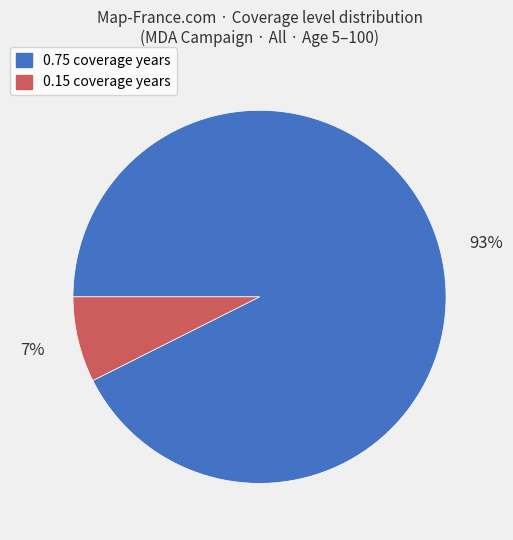

To the nearest percent, what is the average slice percentage?

50%